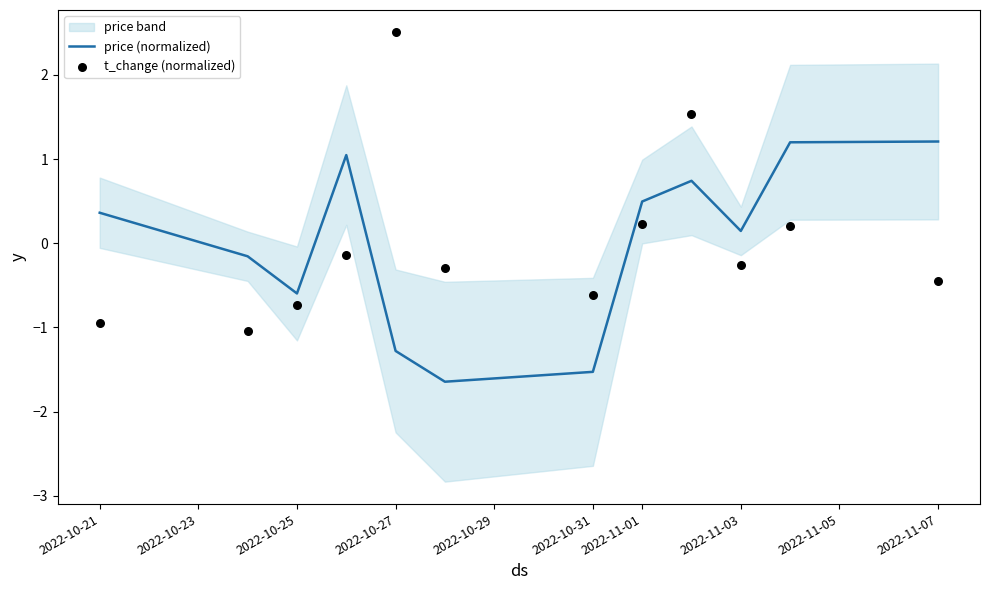

At how many categories does at least one series exceed 1?

5